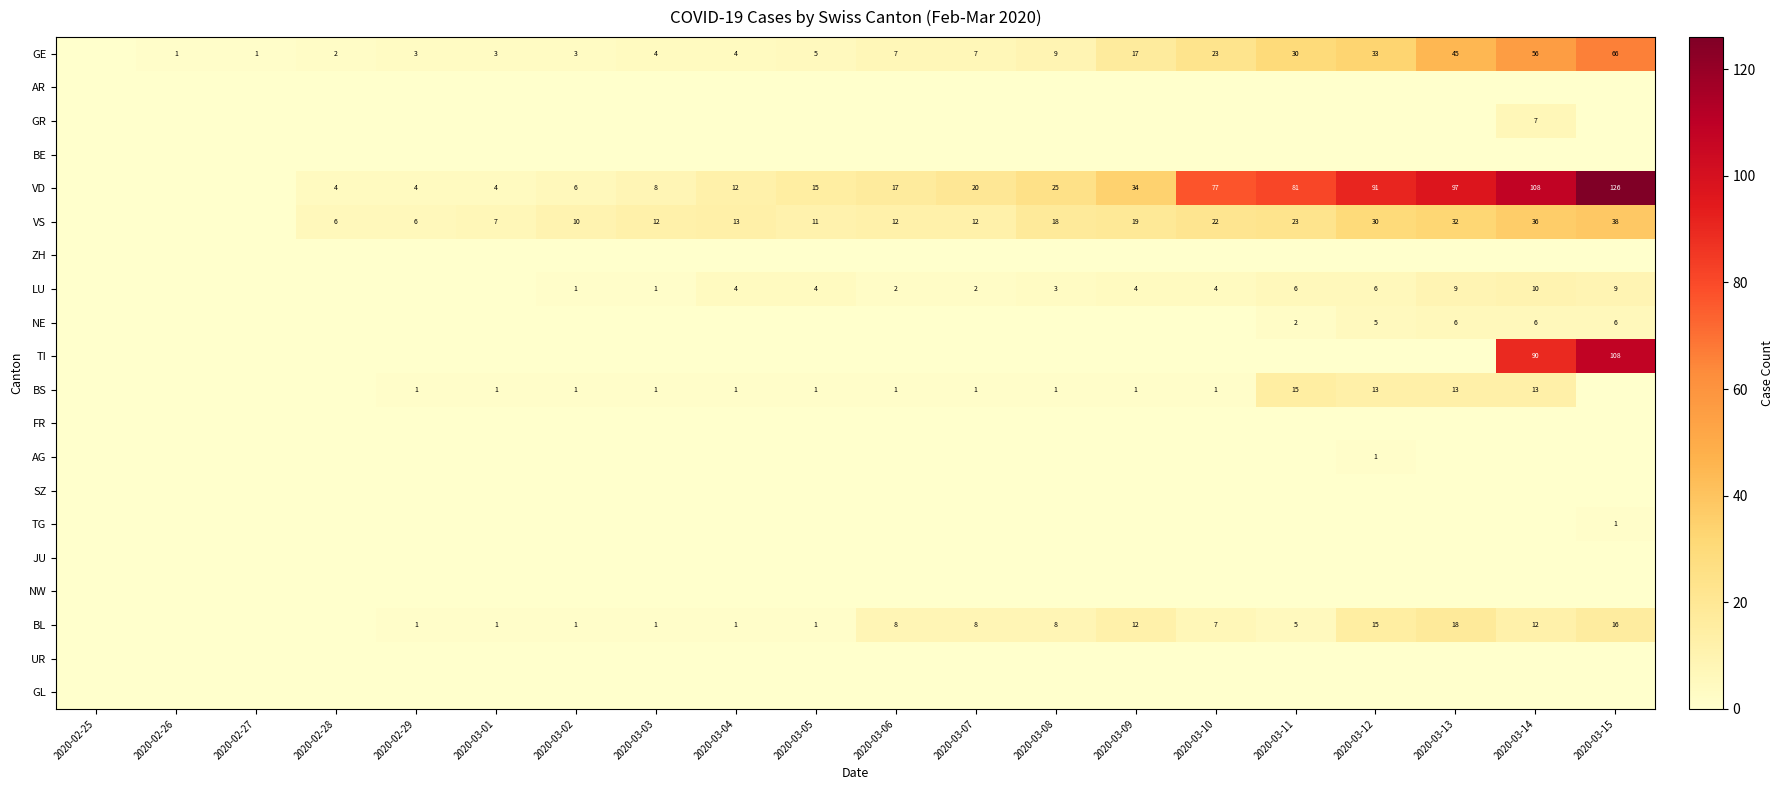

Is it true that LU equals 9 at 2020-03-15?

True